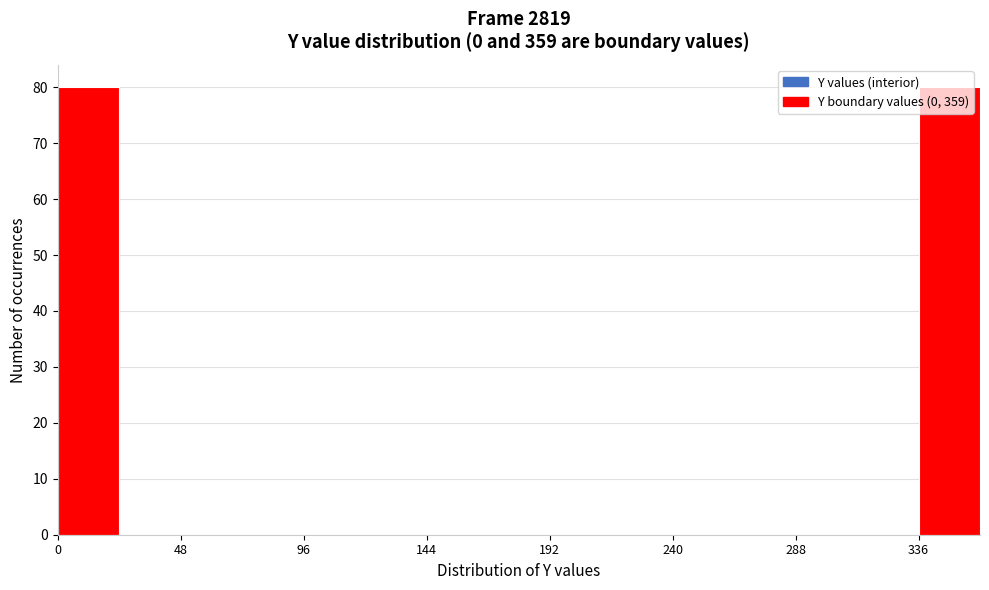

Reading left to right, list every bar in this chart as the range it spans on the x-axis followed by its height. Neither the bar edges nor the heights are printed on the chart, so give them approximately, as read against the axes.

0 to 24: 80
24 to 48: 0
48 to 72: 0
72 to 96: 0
96 to 120: 0
120 to 144: 0
144 to 168: 0
168 to 192: 0
192 to 216: 0
216 to 240: 0
240 to 264: 0
264 to 288: 0
288 to 312: 0
312 to 336: 0
336 to 360: 80